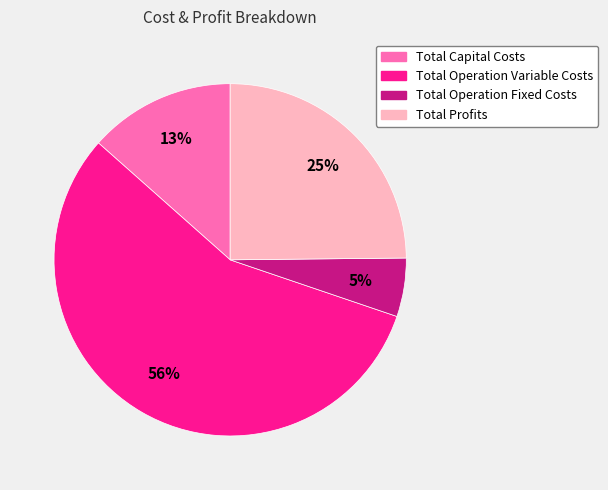

To the nearest percent, what is the combined percentage of Total Operation Variable Costs and Total Operation Fixed Costs?

62%